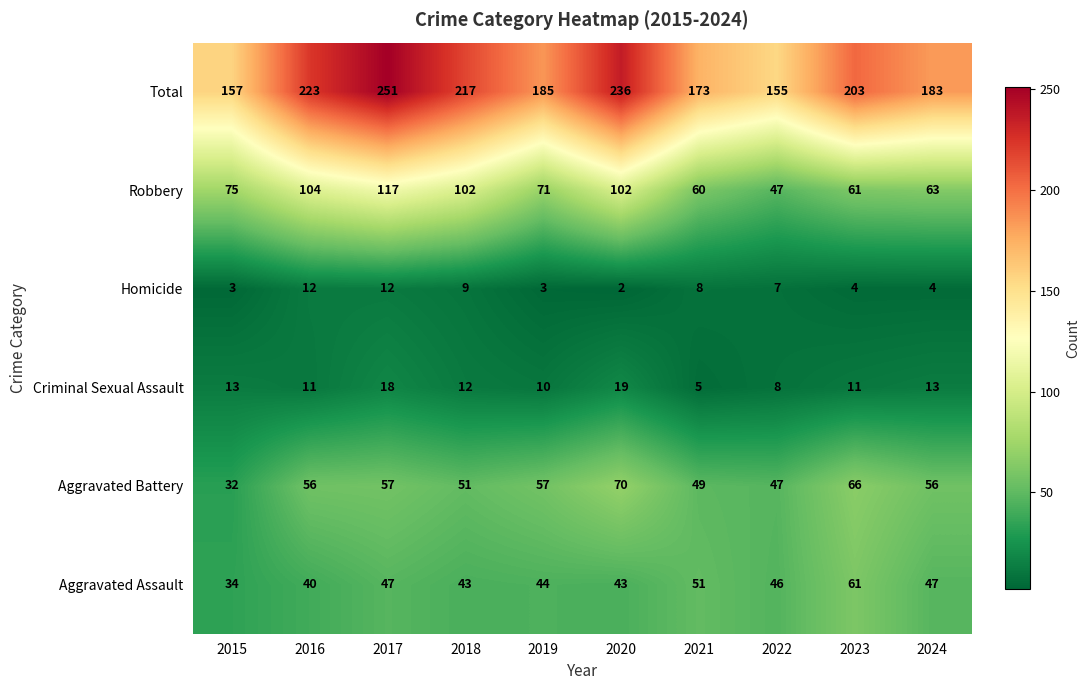

What is the average value of the Aggravated Battery series?

54